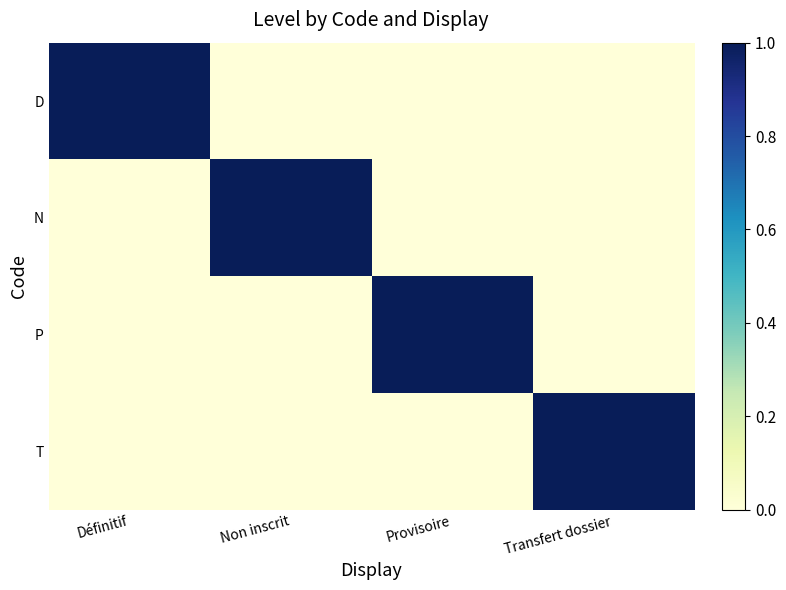

Reading left to right, extract all data points from this chart.

D: Définitif=1	Non inscrit=0	Provisoire=0	Transfert dossier=0
N: Définitif=0	Non inscrit=1	Provisoire=0	Transfert dossier=0
P: Définitif=0	Non inscrit=0	Provisoire=1	Transfert dossier=0
T: Définitif=0	Non inscrit=0	Provisoire=0	Transfert dossier=1